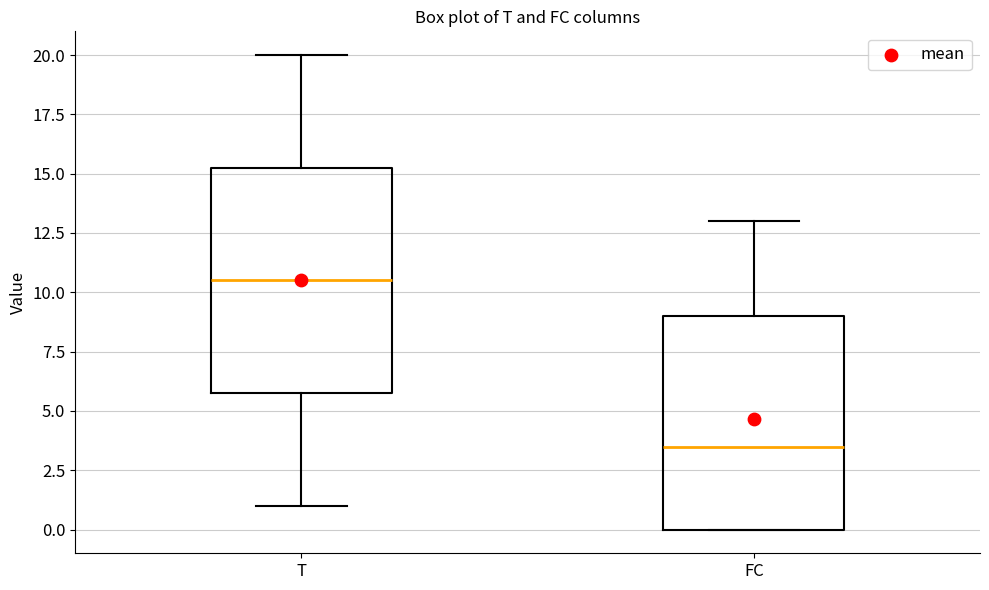

Reading left to right, transcribe this box plot: for each box, give where its median line is, the range the box spans, and where its two whiskers end, as read against the y-axis. The values are not printed on the chart, so give them approximately, as read against the axis.

T: median 10.5, box 6.0 to 15.5, whiskers 1.0 to 20.0
FC: median 3.5, box 0.0 to 9.0, whiskers 0.0 to 13.0